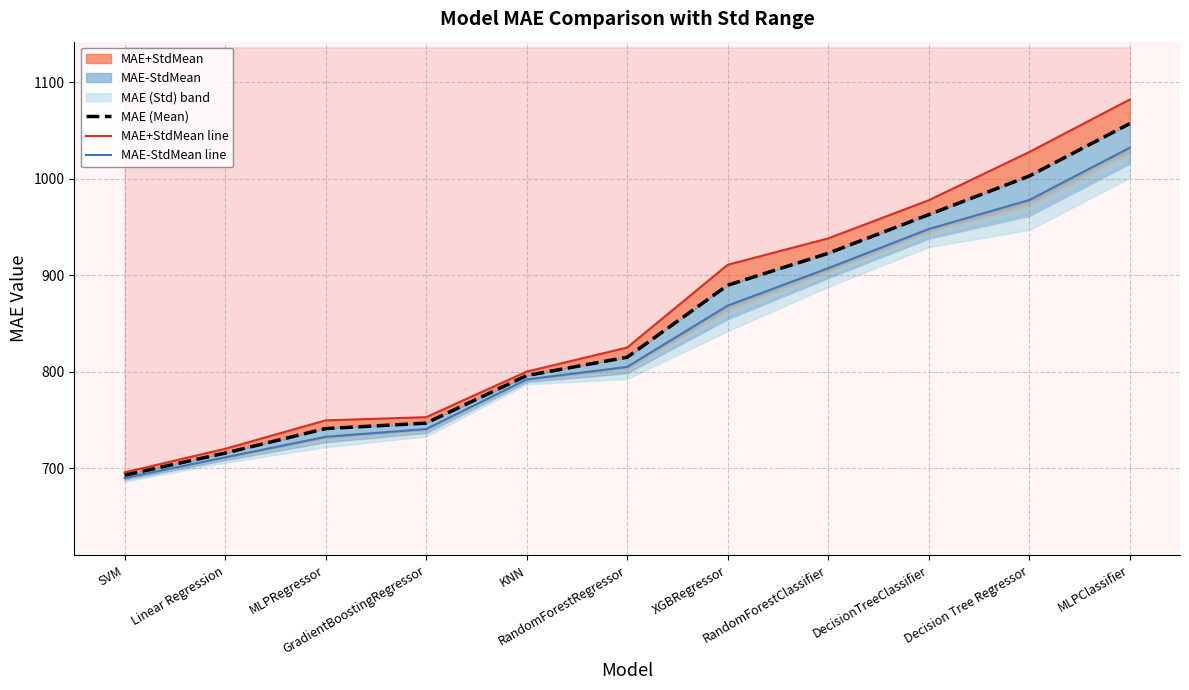

Rank the series at MLPRegressor from lowest to highest value.

MAE-StdMean line, MAE (Mean), MAE+StdMean line